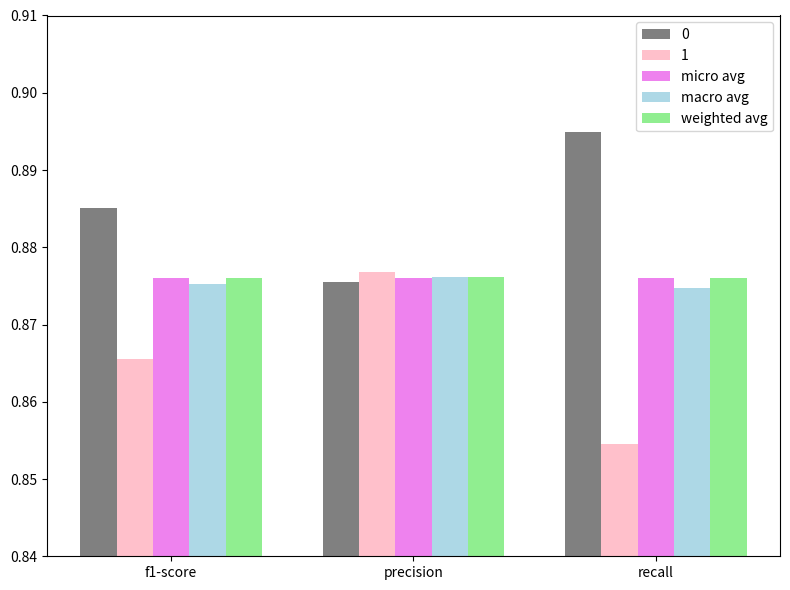

How many bars are there in total?

15